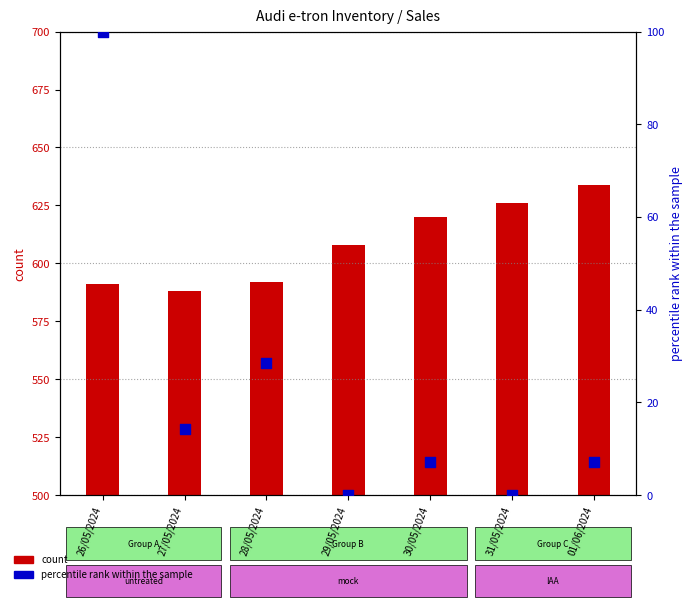

At which category is the sum across all series the highest?

26/05/2024